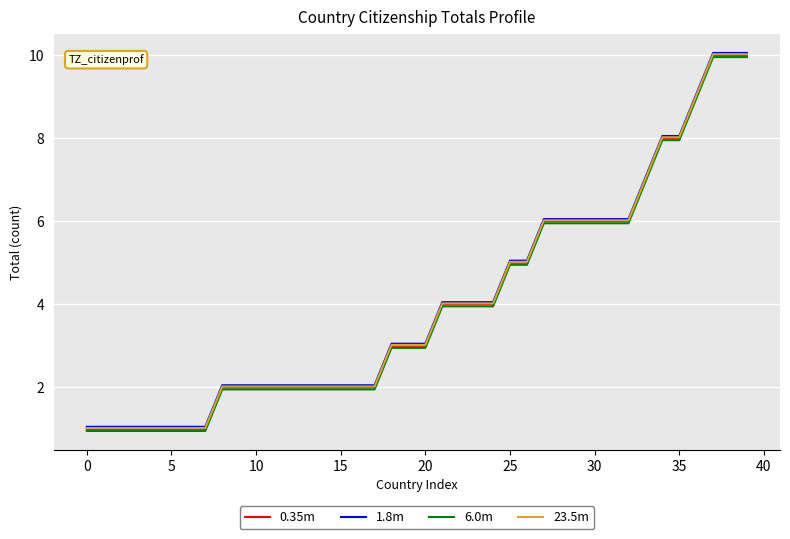

What is the minimum value for 23.5m?

1.0